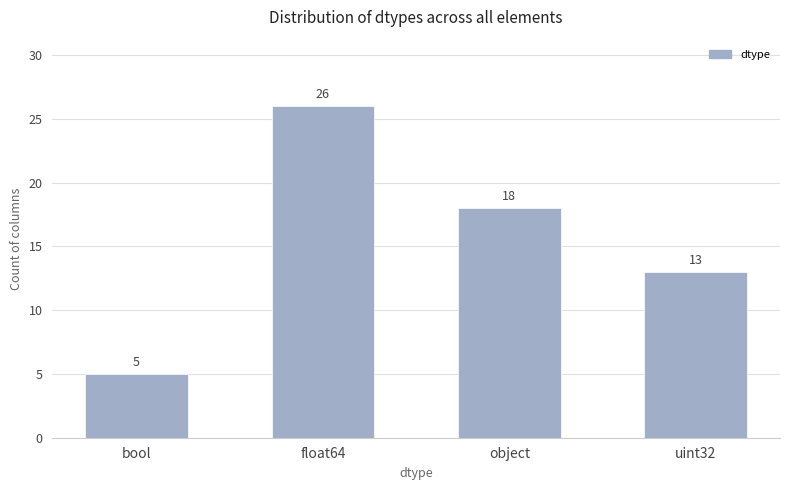

How many values are between 13 and 26?

3